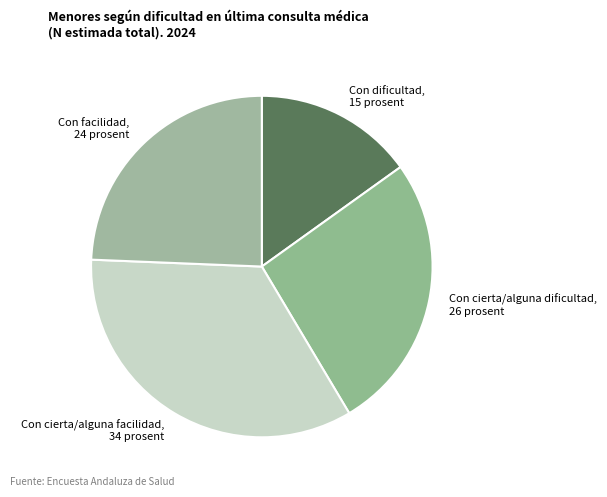

True or false: Con facilidad, 24 prosent accounts for 24% of the total.

True